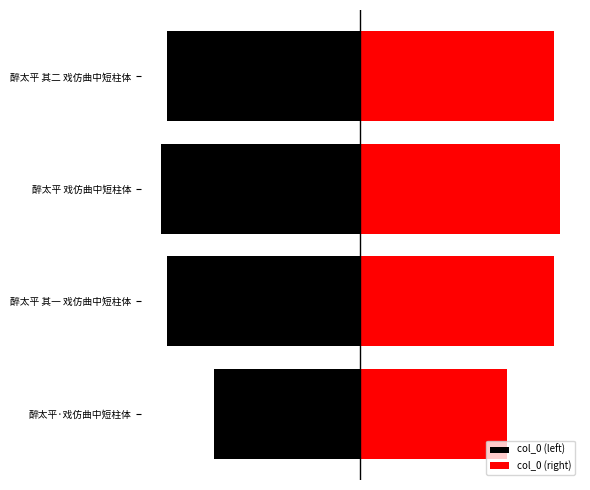

Between 醉太平 其一 戏仿曲中短柱体 and 醉太平 戏仿曲中短柱体, which series saw the biggest shift?

col_0 (left)